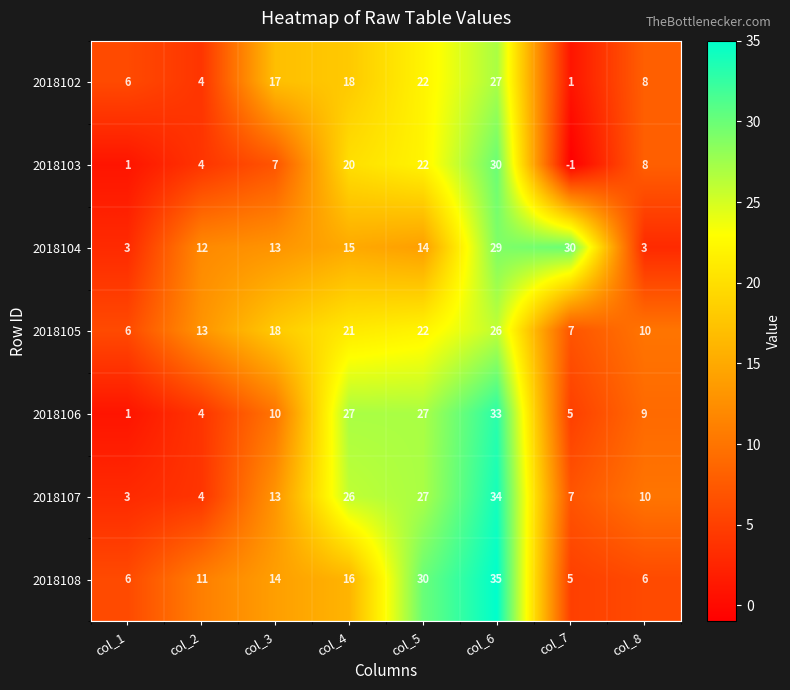

Is it true that 2018105 equals 4 at col_7?

False